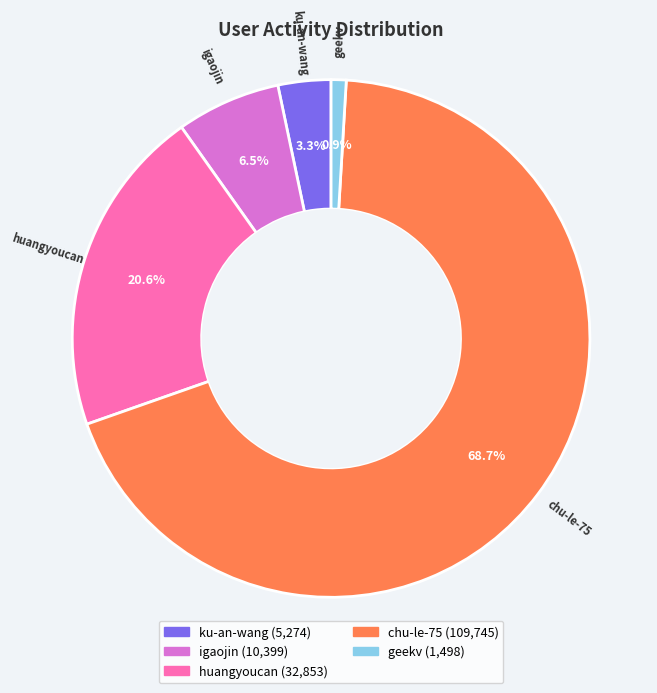

Rank the categories by value from lowest to highest.

geekv, ku-an-wang, igaojin, huangyoucan, chu-le-75